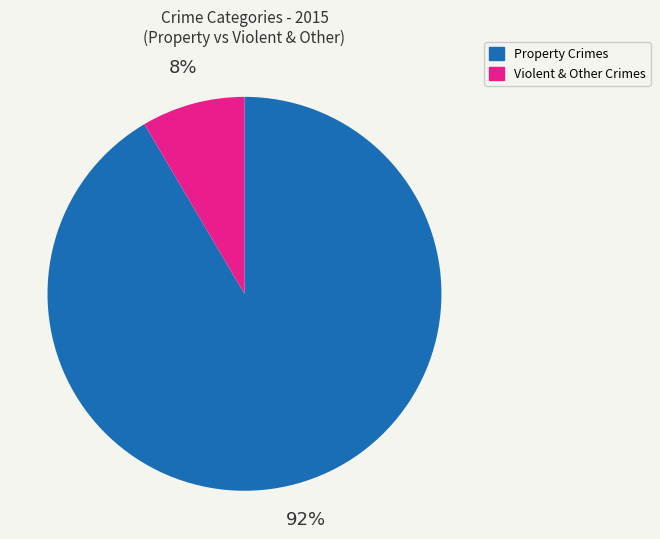

Does any single category account for the majority?

Yes